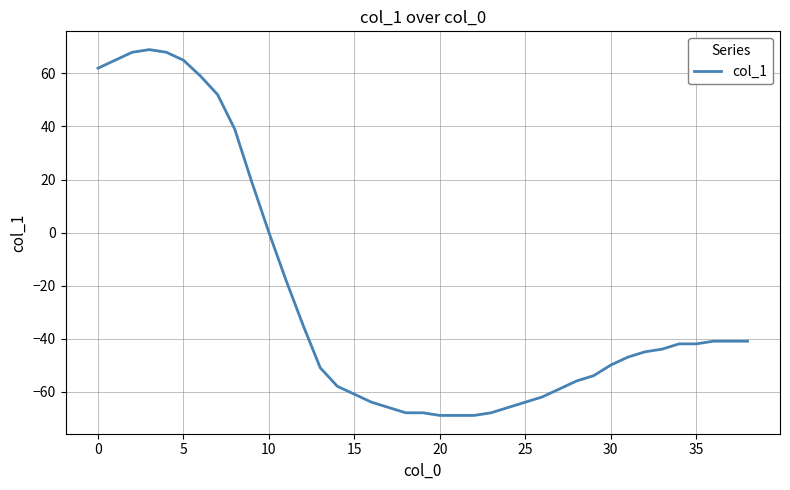

What is the greatest value displayed?

69